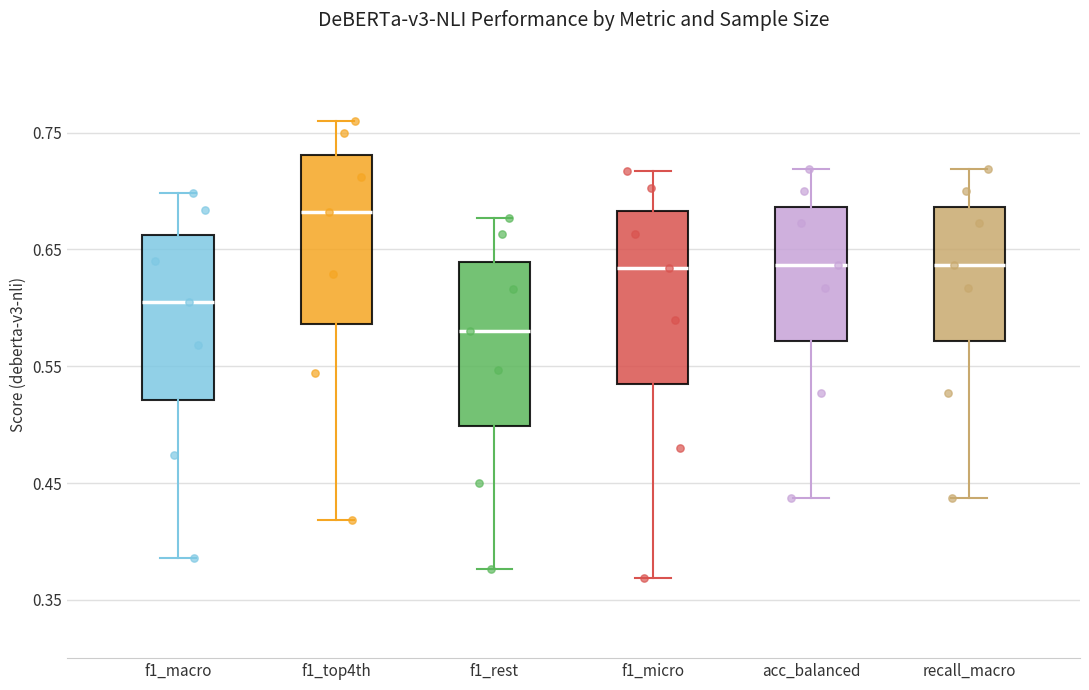

Which box has the lowest median line?

f1_rest